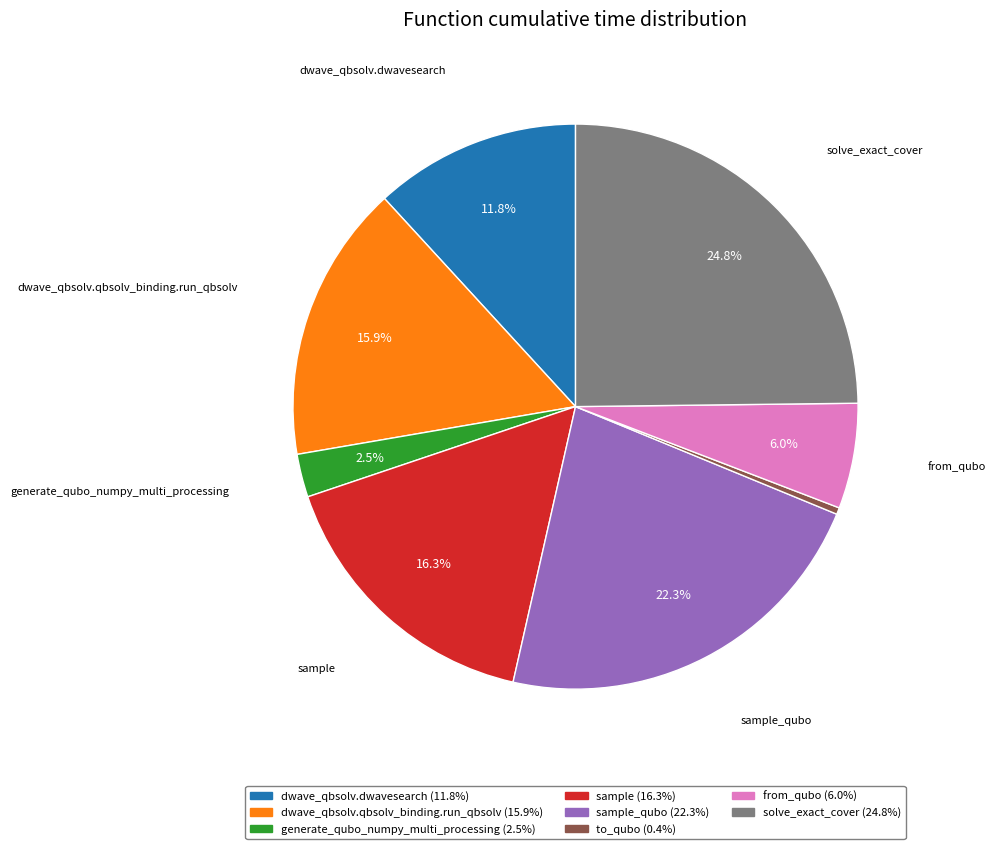

Do solve_exact_cover (24.8%) and sample_qubo (22.3%) together represent more than half of the pie?

No